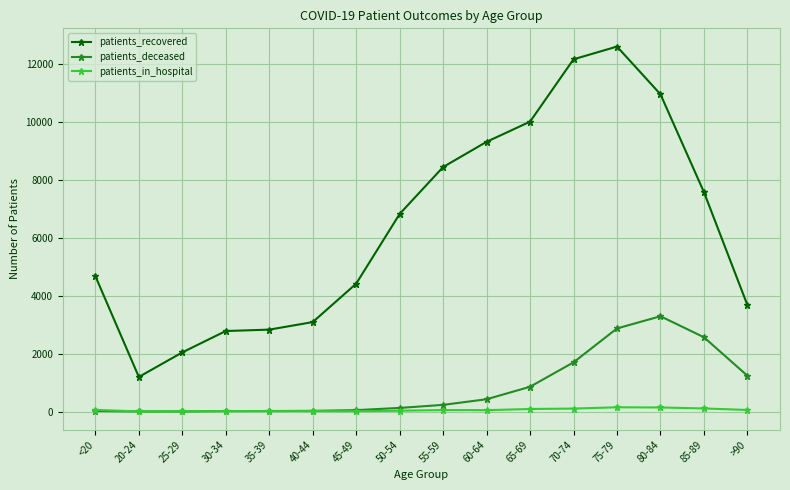

True or false: patients_in_hospital and patients_recovered intersect in this chart.

False